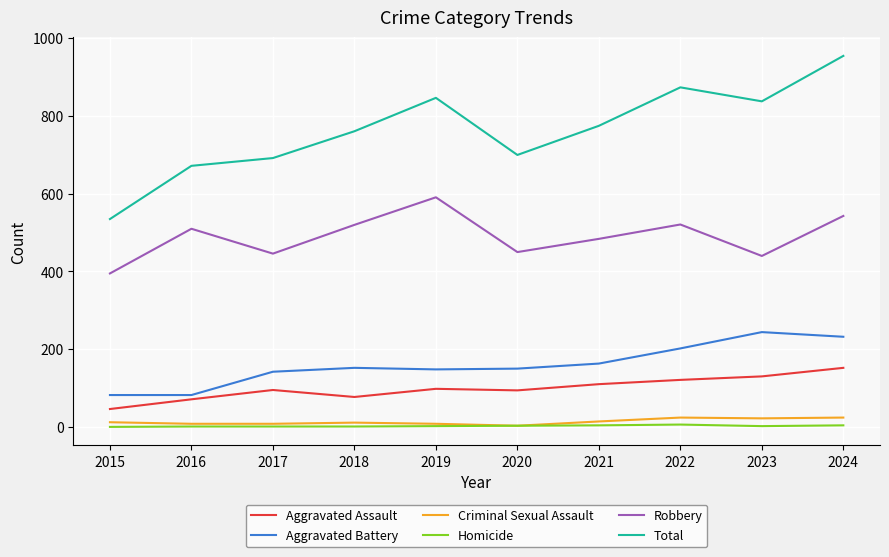

At which category is the sum across all series the highest?

2024